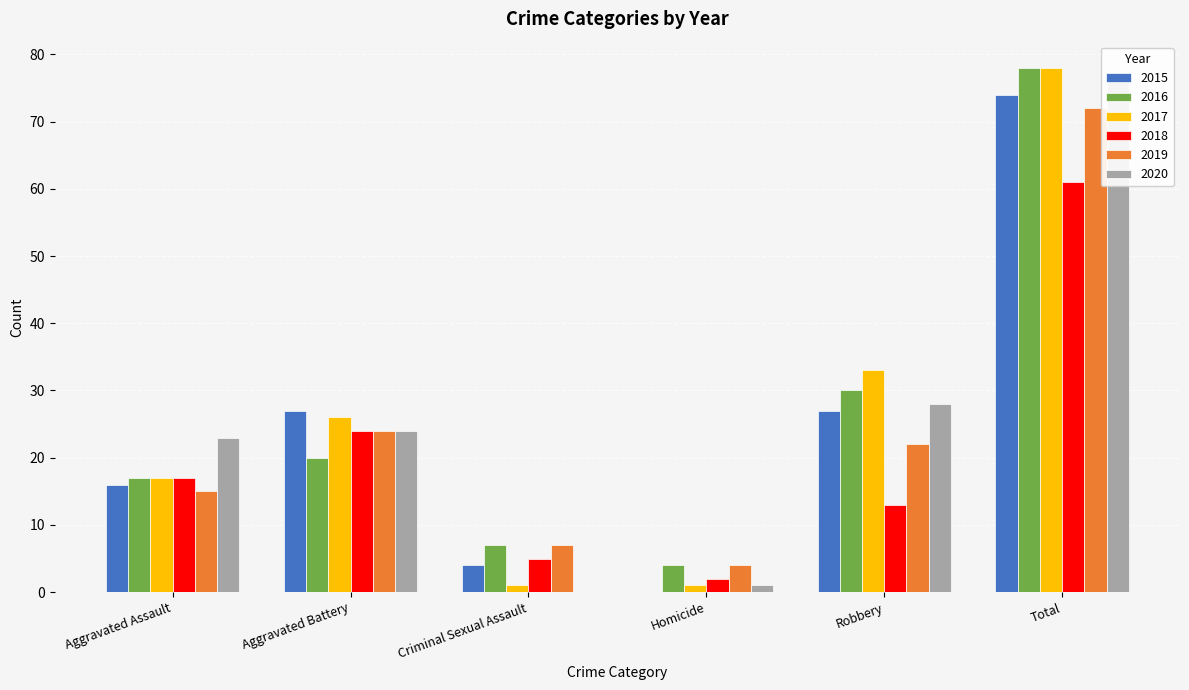

Reading right to left, transcribe all the data shown in this chart.

2015: 74	27	0	4	27	16
2016: 78	30	4	7	20	17
2017: 78	33	1	1	26	17
2018: 61	13	2	5	24	17
2019: 72	22	4	7	24	15
2020: 76	28	1	0	24	23